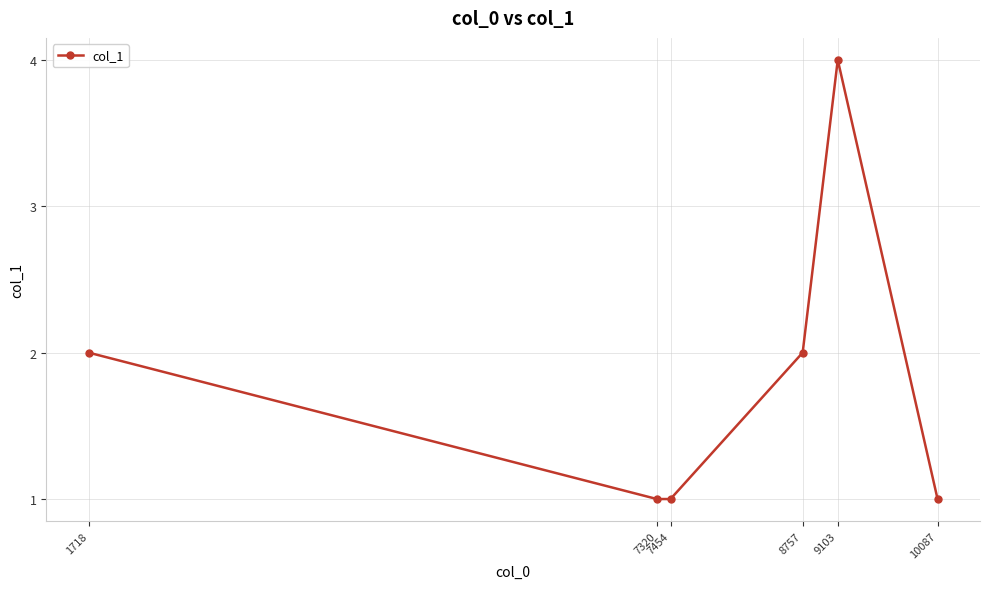

What is the change in value from 1718 to 10087?

-1